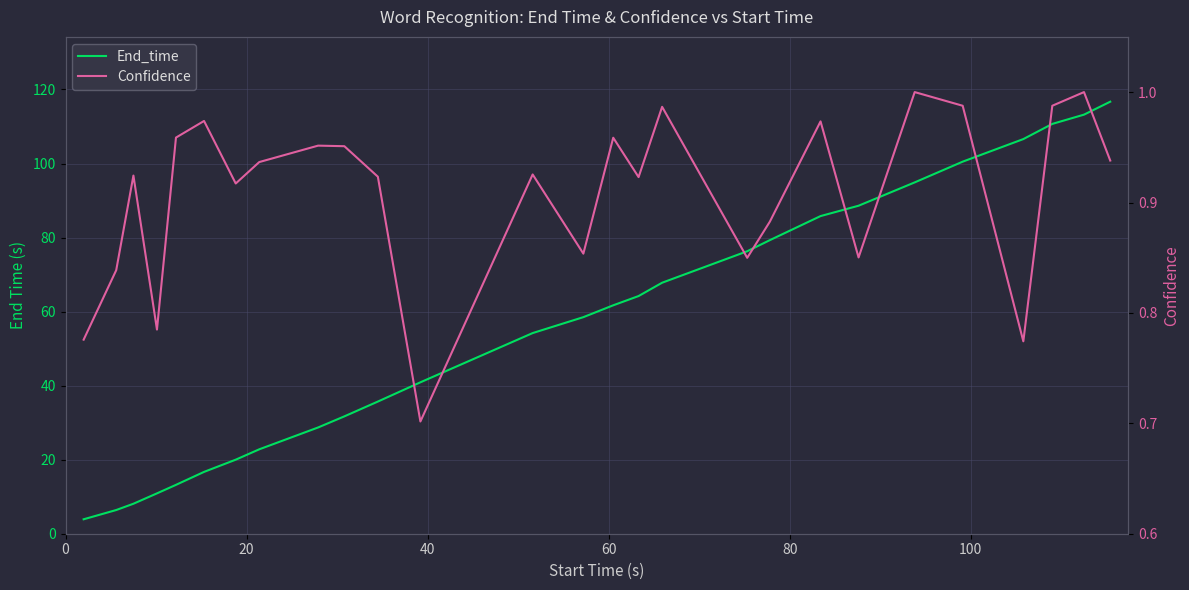

What are all the series names shown in the legend?

End_time, Confidence